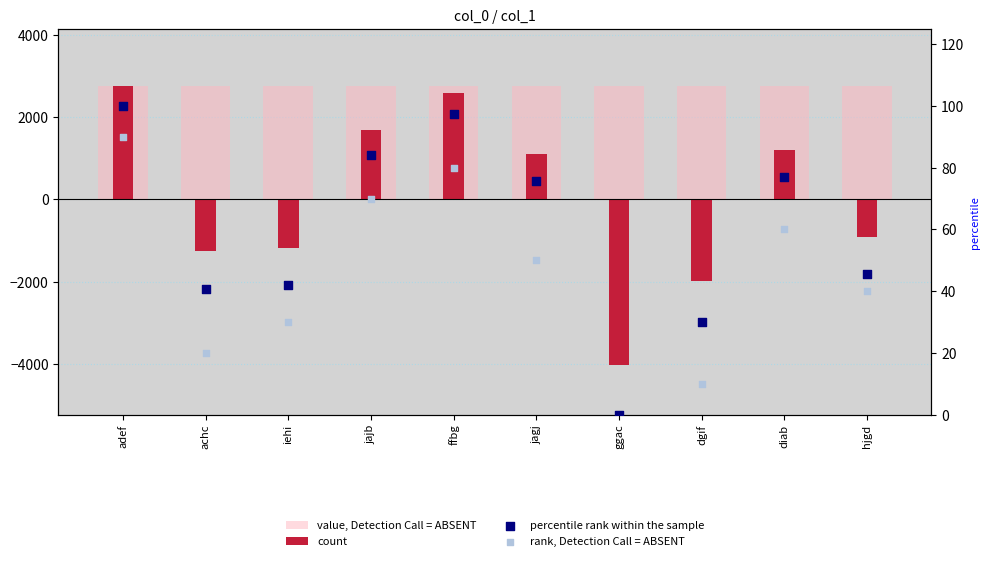

Which series has the largest total across all categories?

value, Detection Call = ABSENT